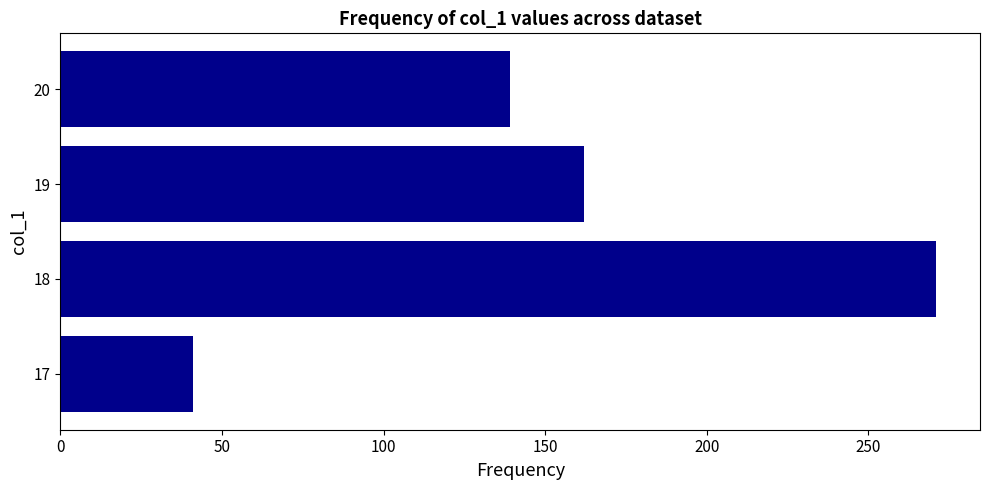

How many data points does each series have?

4